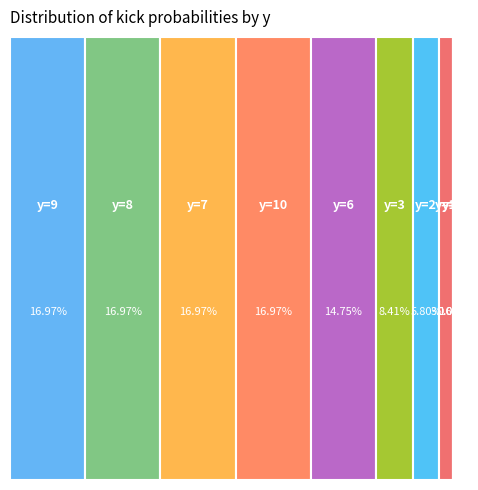

Combined, what portion of the pie is 7 and 2?

22.8%